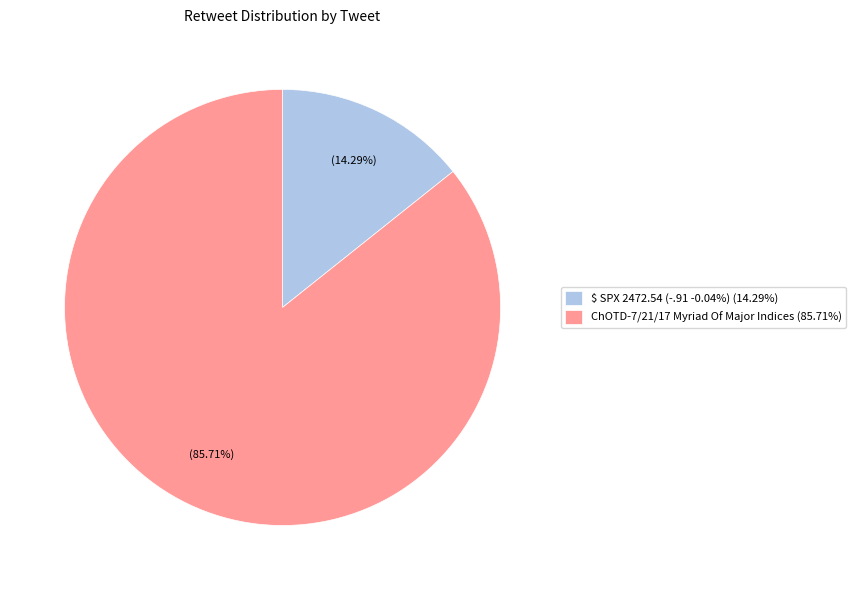

Between $ SPX 2472.54 (-.91 -0.04%) (14.29%) and ChOTD-7/21/17 Myriad Of Major Indices (85.71%), which is larger?

ChOTD-7/21/17 Myriad Of Major Indices (85.71%)